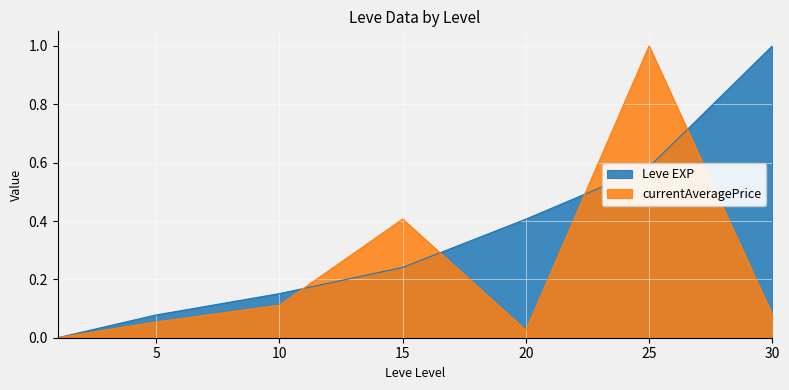

Reading right to left, transcribe all the data shown in this chart.

Leve EXP: 1.0	0.6	0.4	0.2	0.2	0.1	0.0
currentAveragePrice: 0.1	1.0	0.0	0.4	0.1	0.1	0.0